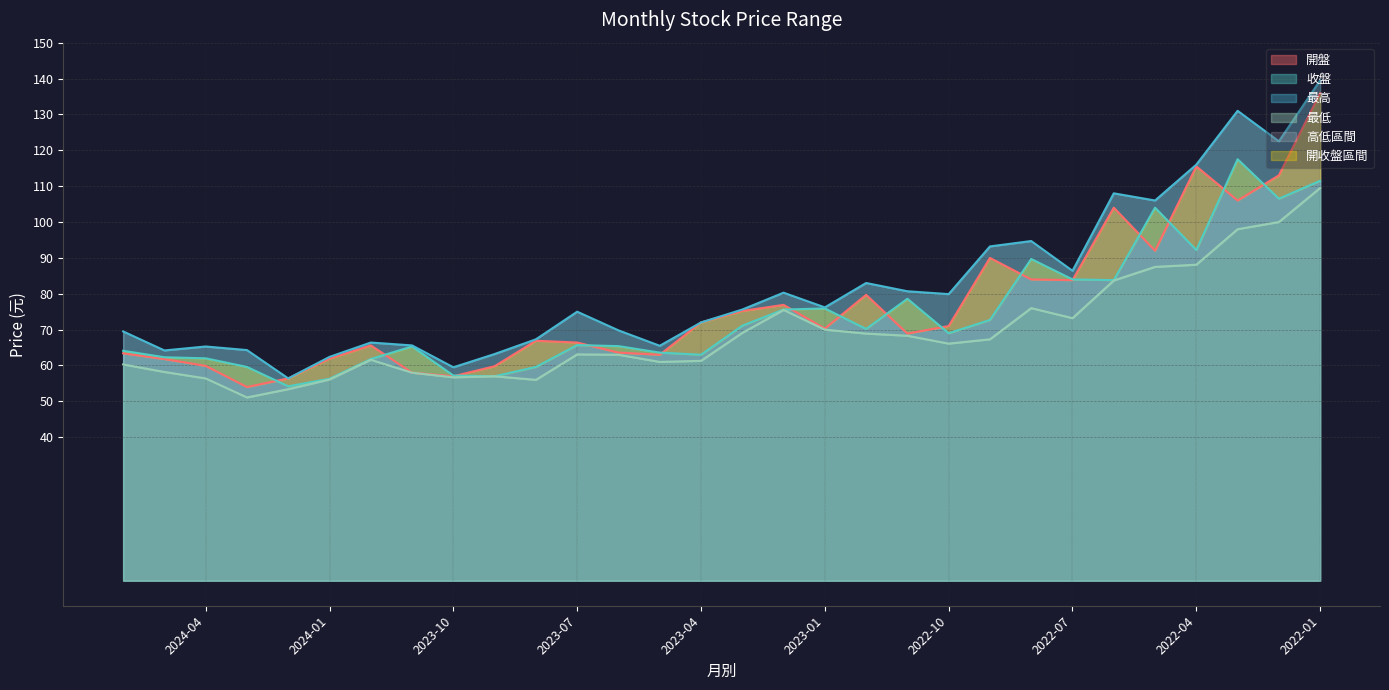

Reading left to right, transcribe all the data shown in this chart.

開盤: 2024-06=63.4	2024-05=61.8	2024-04=59.9	2024-03=54.0	2024-02=56.4	2024-01=61.9	2023-12=65.6	2023-11=58.0	2023-10=57.0	2023-09=59.8	2023-08=66.9	2023-07=66.4	2023-06=63.6	2023-05=63.0	2023-04=72.0	2023-03=75.2	2023-02=76.9	2023-01=70.3	2022-12=79.7	2022-11=68.9	2022-10=71.0	2022-09=90.0	2022-08=84.0	2022-07=83.8	2022-06=104.0	2022-05=92.0	2022-04=115.5	2022-03=106.0	2022-02=113.0	2022-01=136.0
收盤: 2024-06=64.1	2024-05=62.3	2024-04=62.0	2024-03=59.6	2024-02=54.2	2024-01=56.3	2023-12=61.8	2023-11=65.3	2023-10=57.2	2023-09=57.0	2023-08=59.6	2023-07=65.7	2023-06=65.4	2023-05=63.6	2023-04=63.0	2023-03=71.1	2023-02=75.6	2023-01=75.9	2022-12=70.2	2022-11=78.6	2022-10=69.0	2022-09=72.7	2022-08=89.7	2022-07=84.0	2022-06=83.8	2022-05=104.0	2022-04=92.2	2022-03=117.5	2022-02=106.5	2022-01=111.5
最高: 2024-06=69.5	2024-05=64.2	2024-04=65.3	2024-03=64.3	2024-02=56.4	2024-01=62.4	2023-12=66.4	2023-11=65.6	2023-10=59.5	2023-09=63.2	2023-08=67.3	2023-07=75.0	2023-06=69.8	2023-05=65.5	2023-04=72.0	2023-03=75.6	2023-02=80.3	2023-01=76.2	2022-12=83.0	2022-11=80.7	2022-10=79.9	2022-09=93.2	2022-08=94.7	2022-07=86.4	2022-06=108.0	2022-05=106.0	2022-04=116.0	2022-03=131.0	2022-02=122.5	2022-01=139.5
最低: 2024-06=60.3	2024-05=58.2	2024-04=56.4	2024-03=51.1	2024-02=53.4	2024-01=56.1	2023-12=61.6	2023-11=58.0	2023-10=56.7	2023-09=57.0	2023-08=56.0	2023-07=63.1	2023-06=63.0	2023-05=61.0	2023-04=61.3	2023-03=69.1	2023-02=75.5	2023-01=70.0	2022-12=68.9	2022-11=68.3	2022-10=66.1	2022-09=67.3	2022-08=76.0	2022-07=73.2	2022-06=83.7	2022-05=87.5	2022-04=88.1	2022-03=98.0	2022-02=100.0	2022-01=109.5